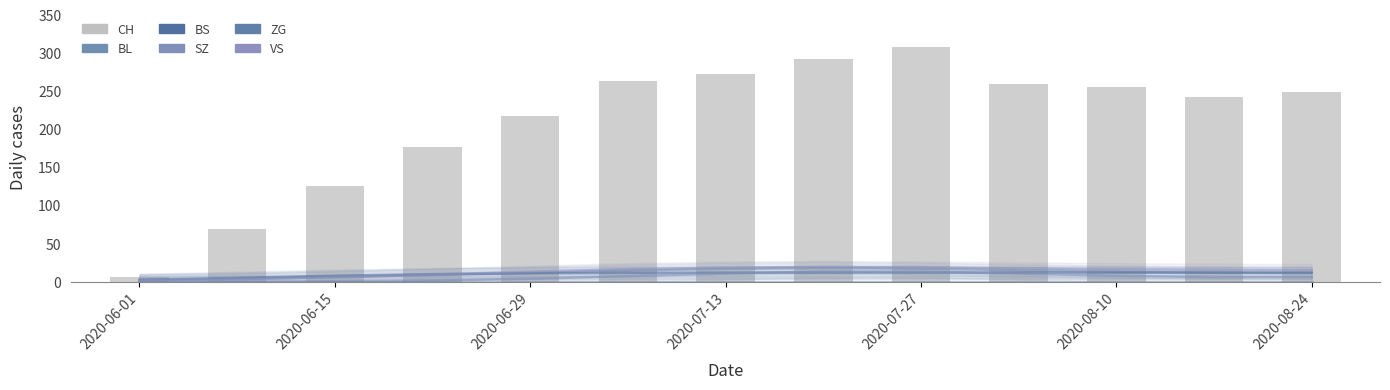

What is the total value across all series at 9?

315.3